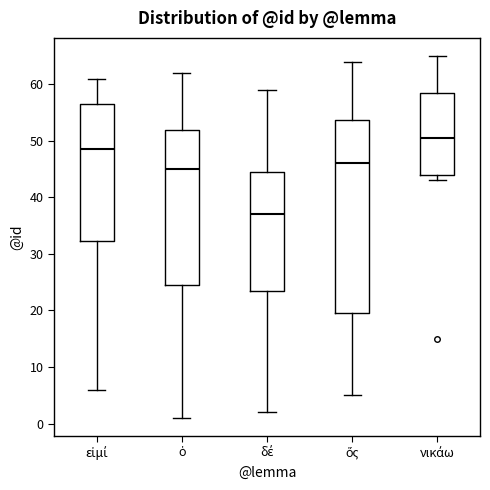

Reading left to right, transcribe this box plot: for each box, give where its median line is, the range the box spans, and where its two whiskers end, as read against the y-axis. The values are not printed on the chart, so give them approximately, as read against the axis.

εἰμί: median 49, box 32 to 57, whiskers 6 to 61
ὁ: median 45, box 25 to 52, whiskers 1 to 62
δέ: median 37, box 24 to 45, whiskers 2 to 59
ὅς: median 46, box 20 to 54, whiskers 5 to 64
νικάω: median 51, box 44 to 59, whiskers 43 to 65